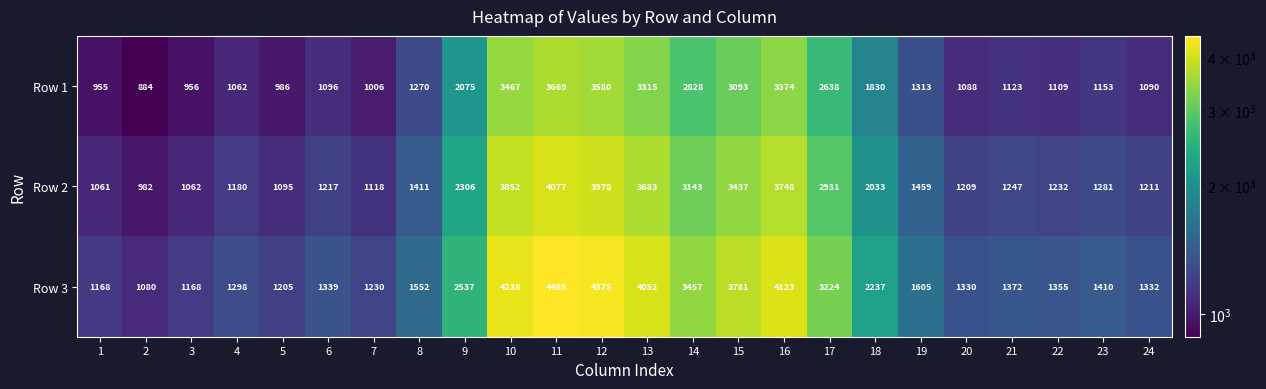

Rank the series by their maximum value, from highest to lowest.

Row 3, Row 2, Row 1